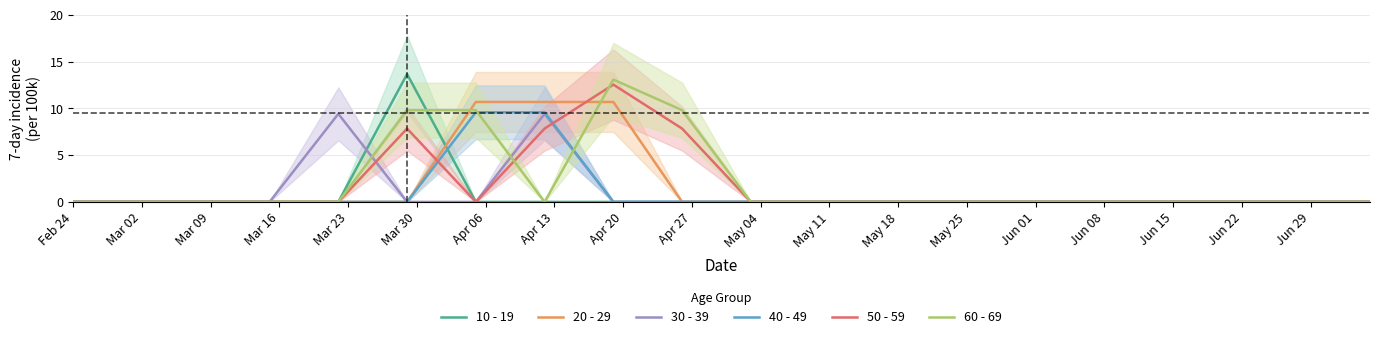

What is the highest value of the 30 - 39 series?

9.4